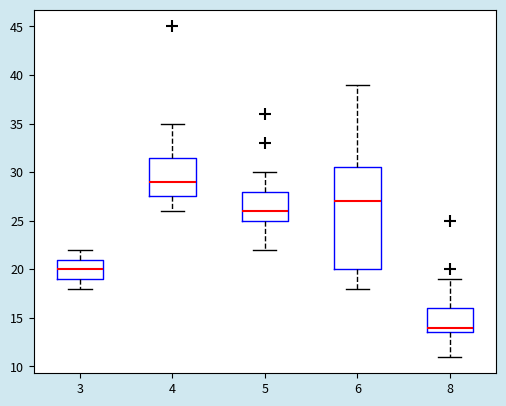

Reading left to right, read every box against the y-axis: the position of its median line, the range the box covers, and the ends of its whiskers. The values are not printed on the chart, so give them approximately, as read against the axis.

3: median 20.0, box 19.0 to 21.0, whiskers 18.0 to 22.0
4: median 29.0, box 27.5 to 31.5, whiskers 26.0 to 35.0
5: median 26.0, box 25.0 to 28.0, whiskers 22.0 to 30.0
6: median 27.0, box 20.0 to 30.5, whiskers 18.0 to 39.0
8: median 14.0, box 13.5 to 16.0, whiskers 11.0 to 19.0